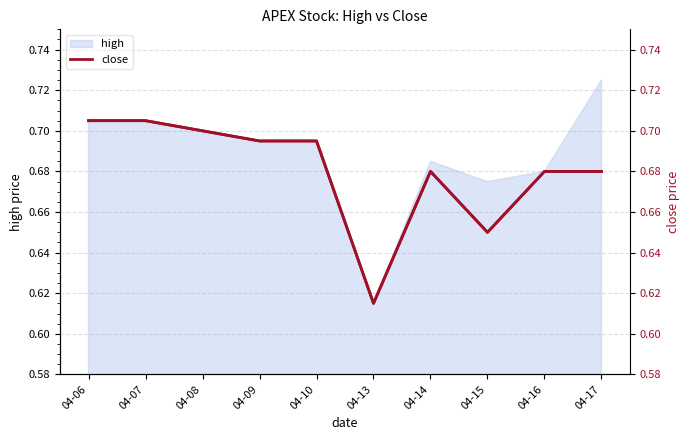

What is the difference between the maximum and minimum values?

0.1